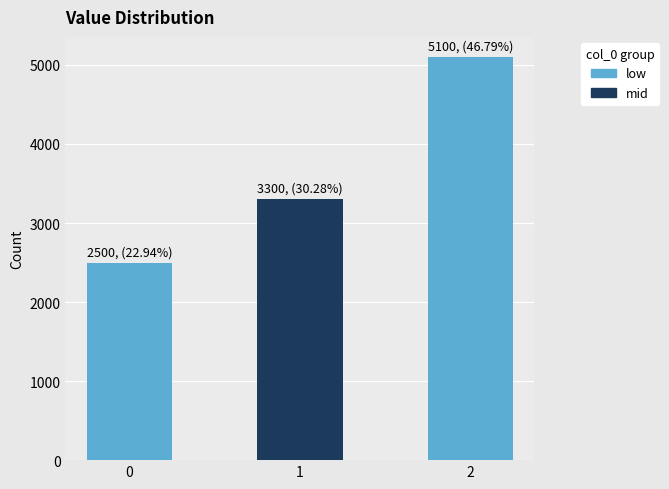

Count the values in the range 2500 to 5100.

3